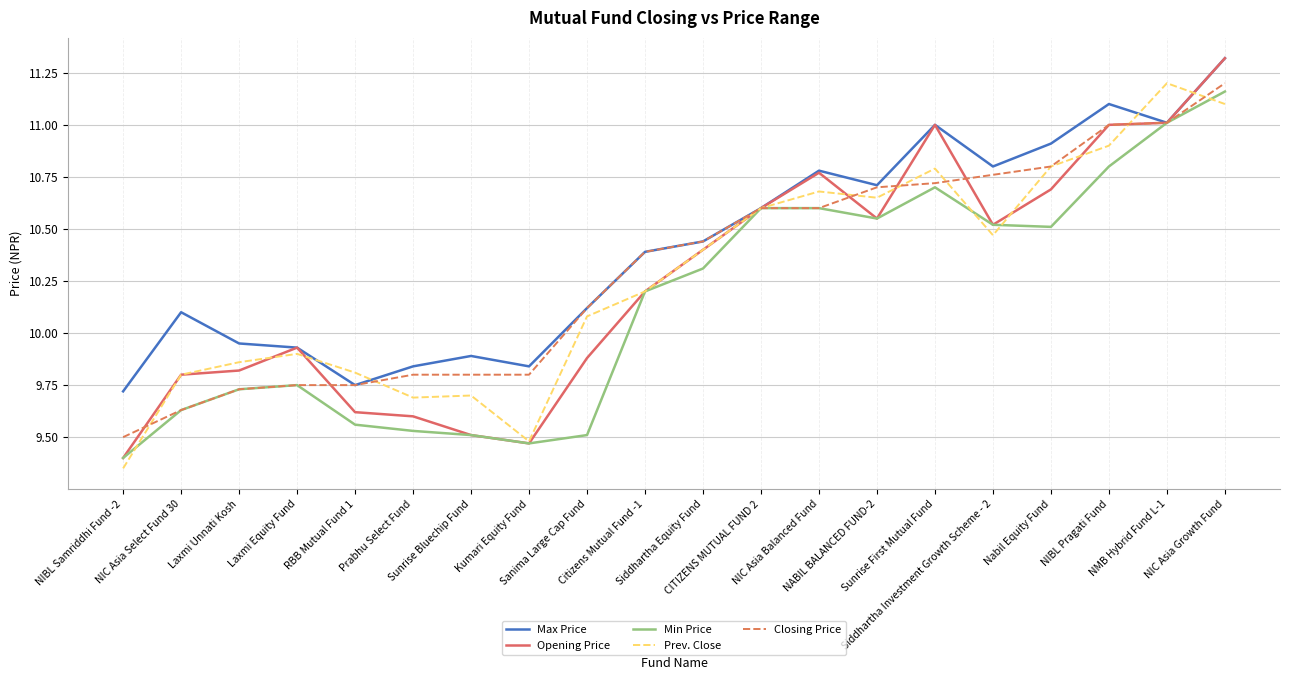

How many lines are shown in the chart?

5